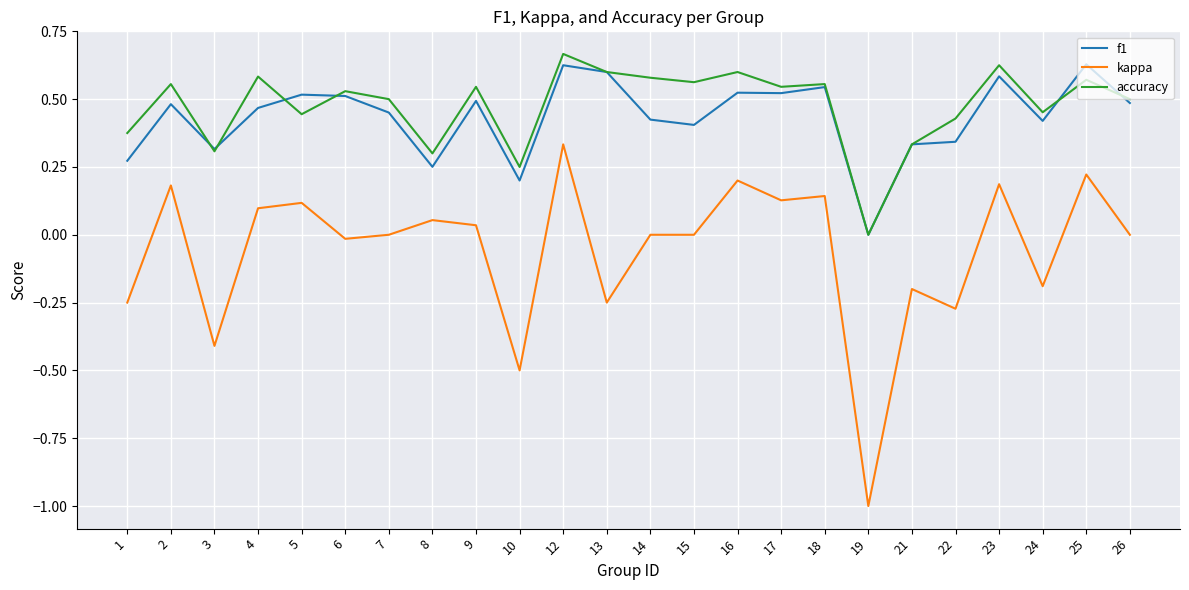

What is the total value across all series at 17?

1.2